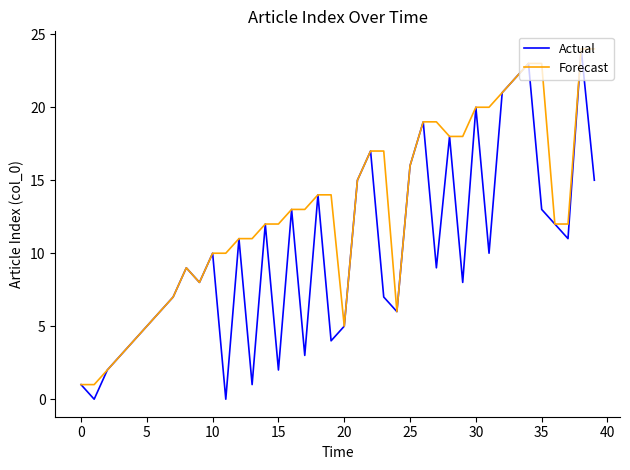

Rank the series by their average value, from lowest to highest.

Actual, Forecast